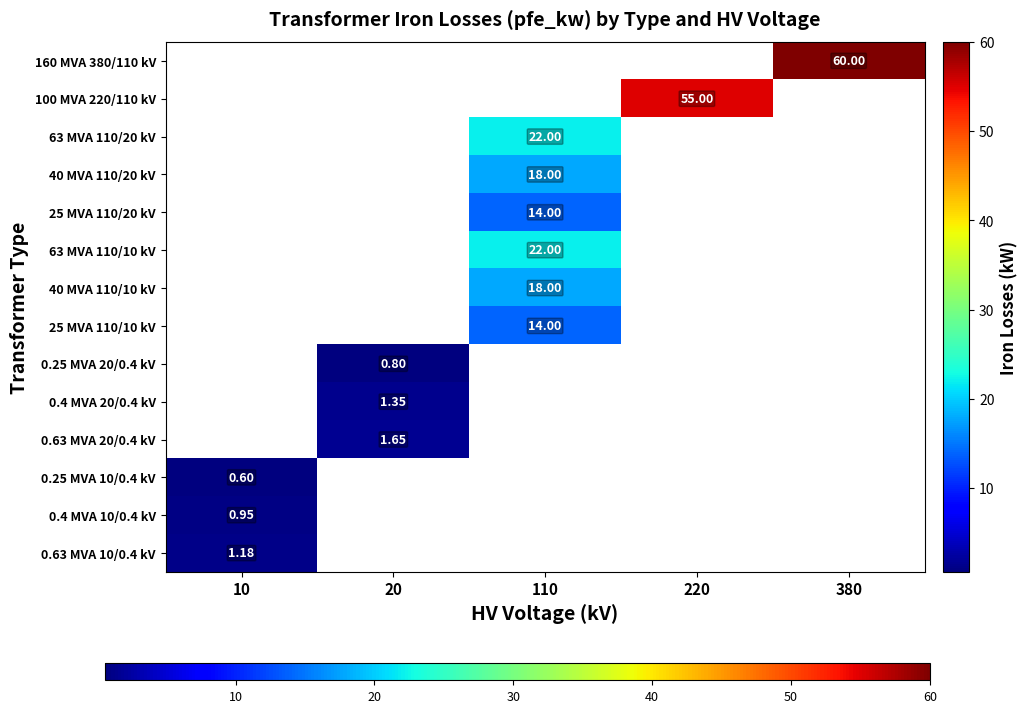

Which category has the lowest value across all series?

10